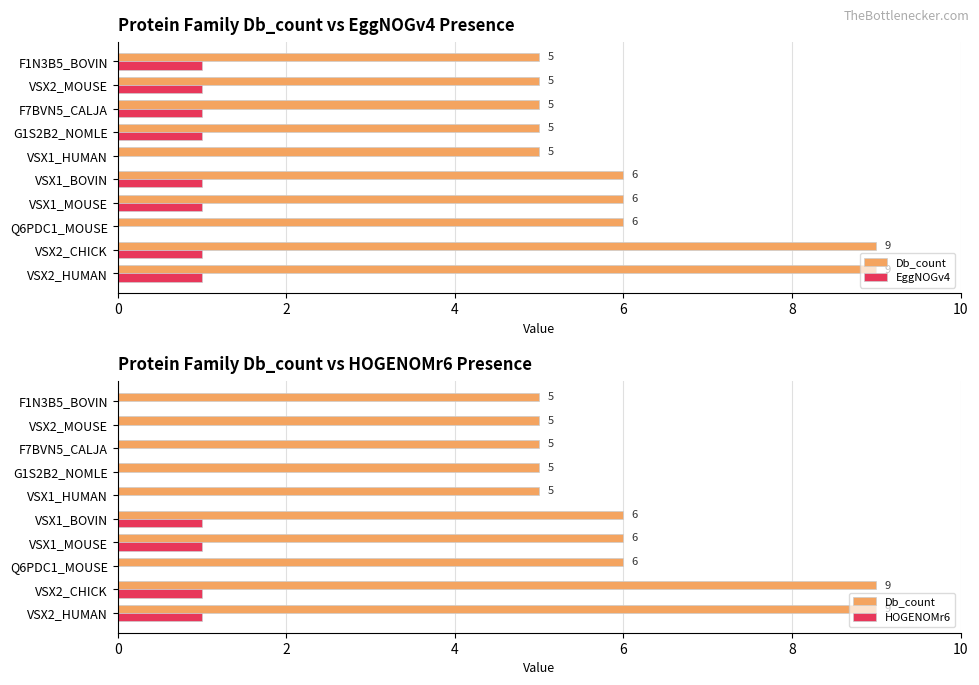

At how many categories does at least one series exceed 1?

10